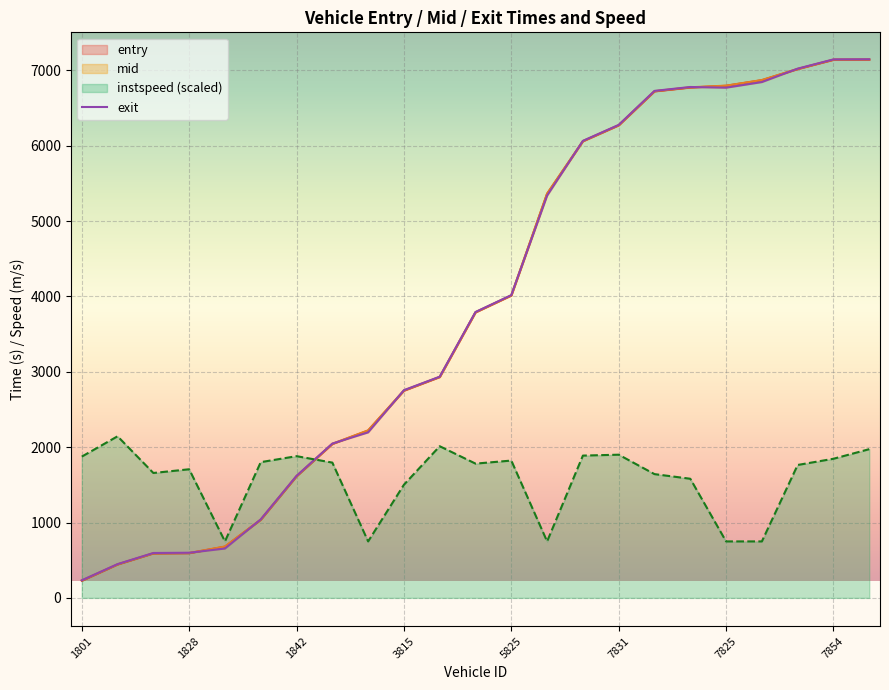

The instspeed (scaled) series shows 1706.6 at 1828. True or false?

True